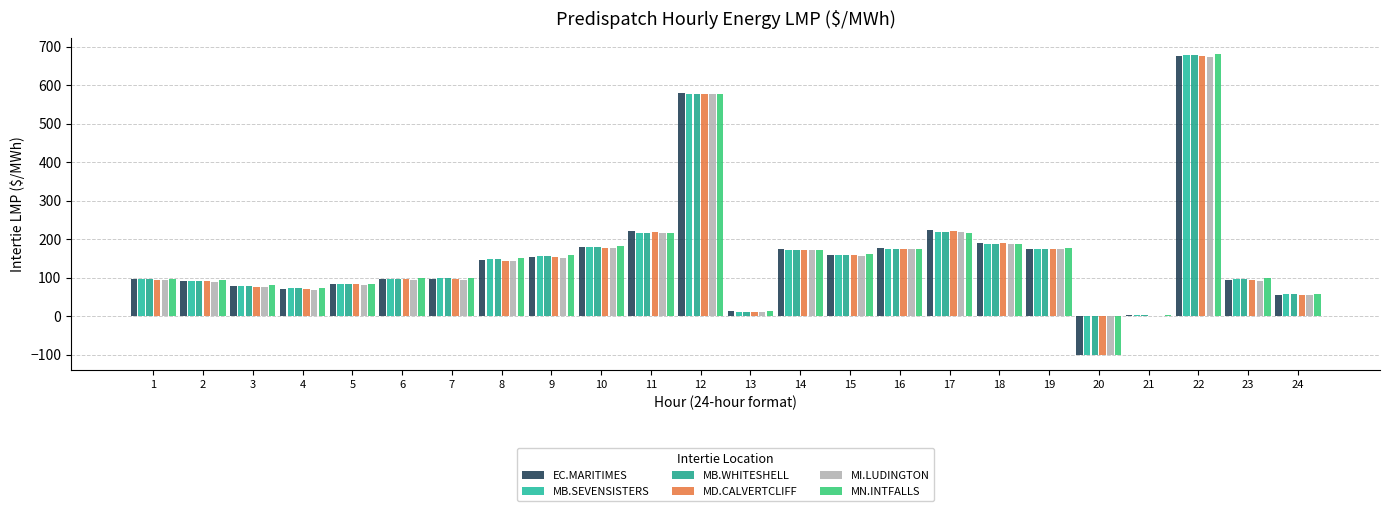

Where is MB.SEVENSISTERS nearest to the value 339?

17